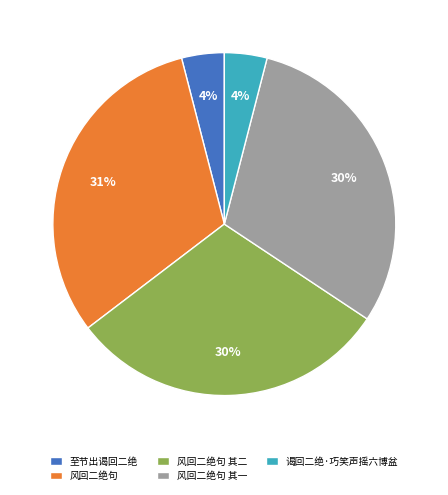

Do 风回二绝句 其二 and 风回二绝句 together represent more than half of the pie?

Yes